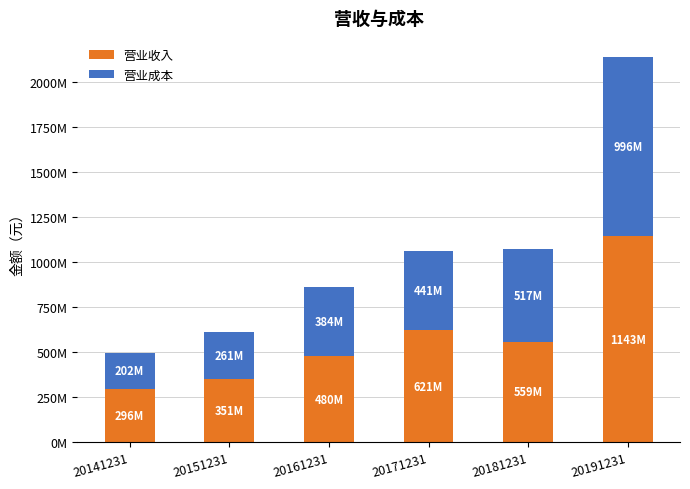

What are all the series names shown in the legend?

营业收入, 营业成本